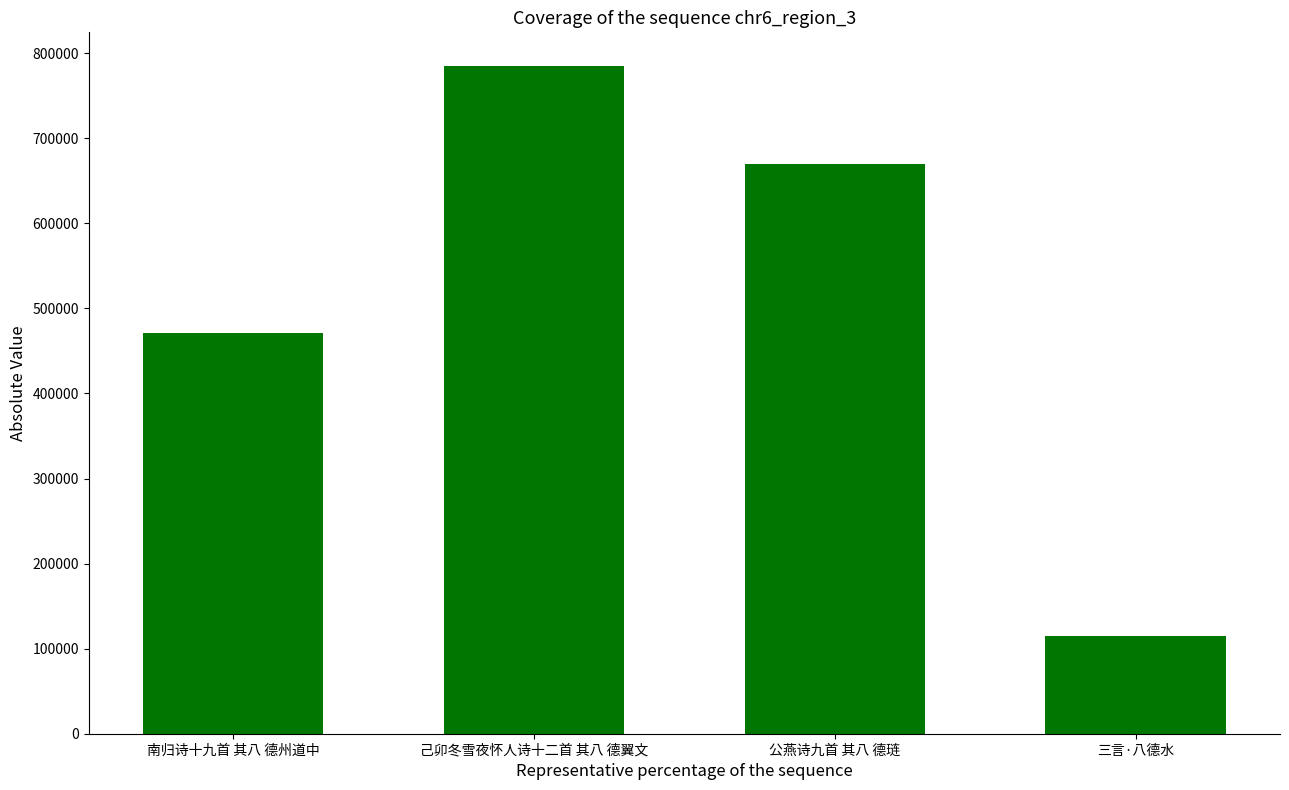

Which has a higher value, 公燕诗九首 其八 德琏 or 三言·八德水?

公燕诗九首 其八 德琏